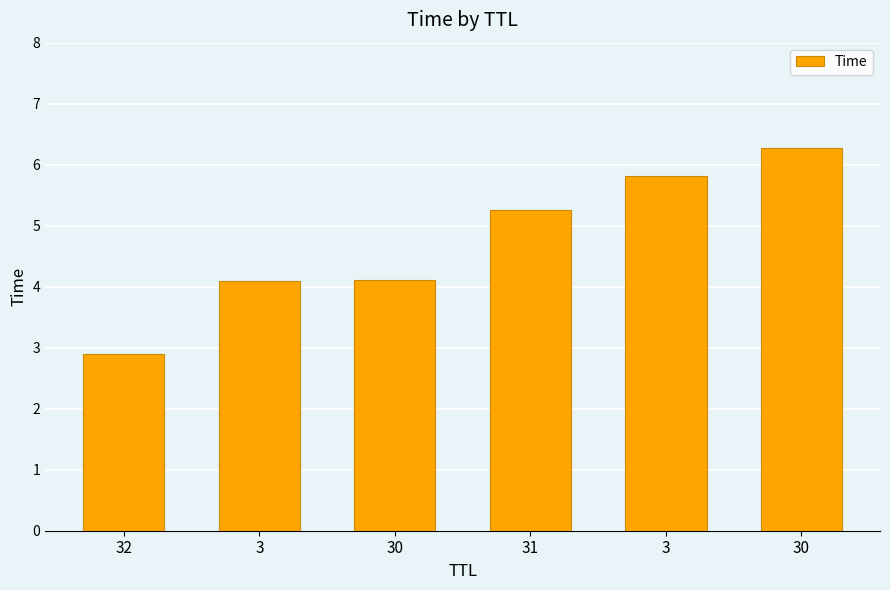

Are the bars horizontal?

No